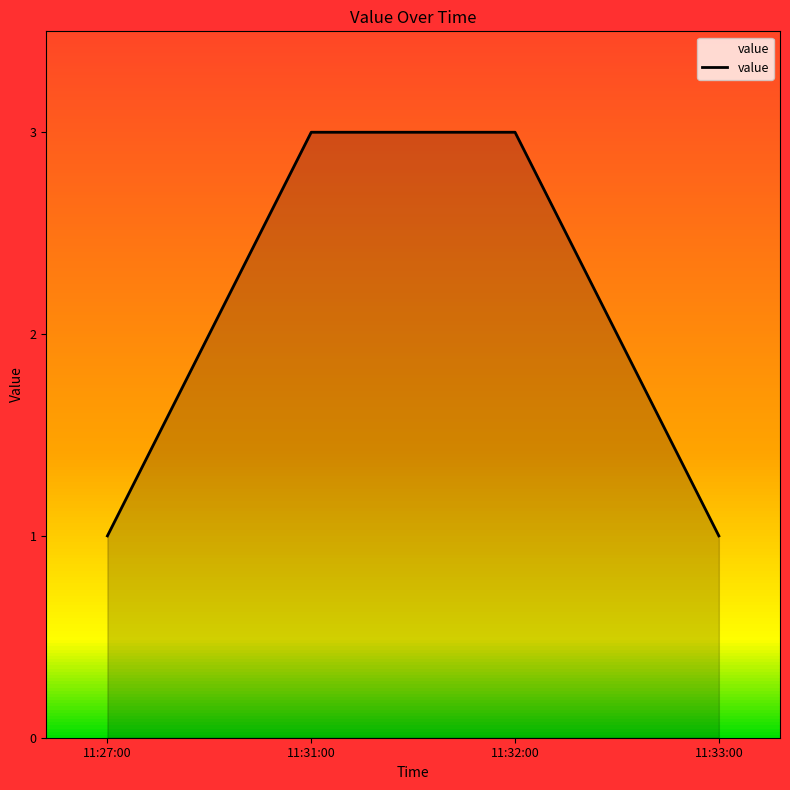

Reading right to left, extract all data points from this chart.

1	3	3	1